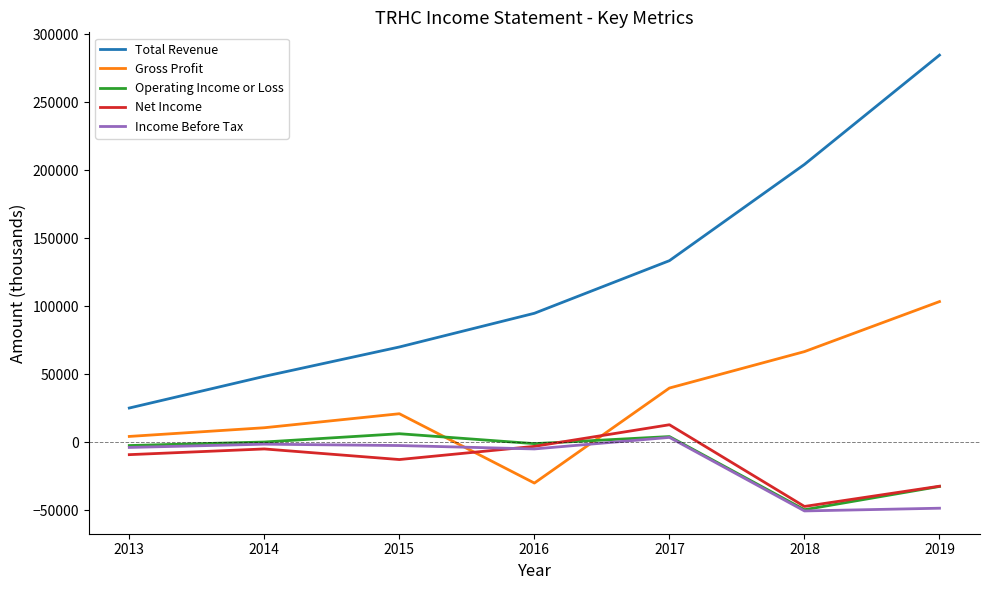

What is the maximum value shown in the chart?

284700